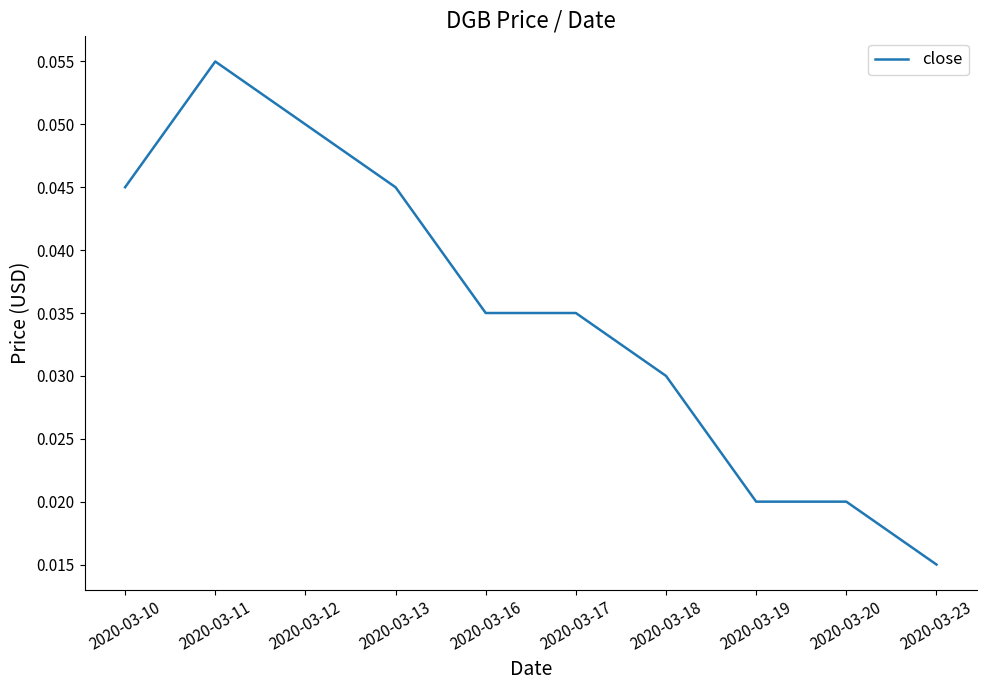

Is it true that the value at 2020-03-18 is 0.1?

False